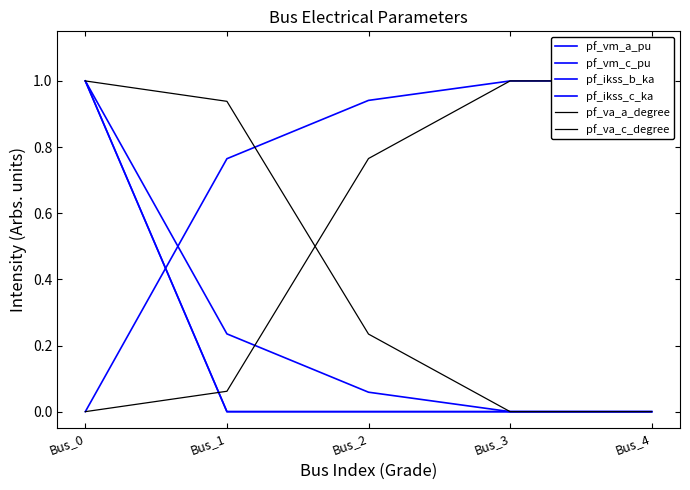

Rank the categories by pf_va_a_degree value from lowest to highest.

Bus_0, Bus_1, Bus_2, Bus_3, Bus_4